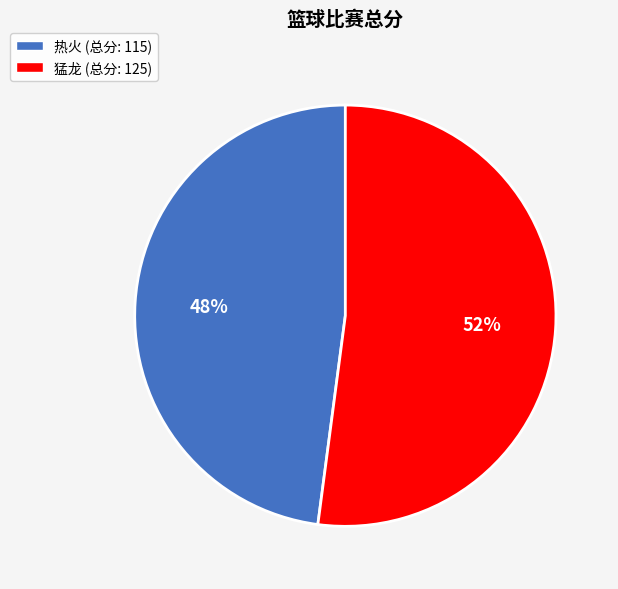

Between 热火 and 猛龙, which is larger?

猛龙